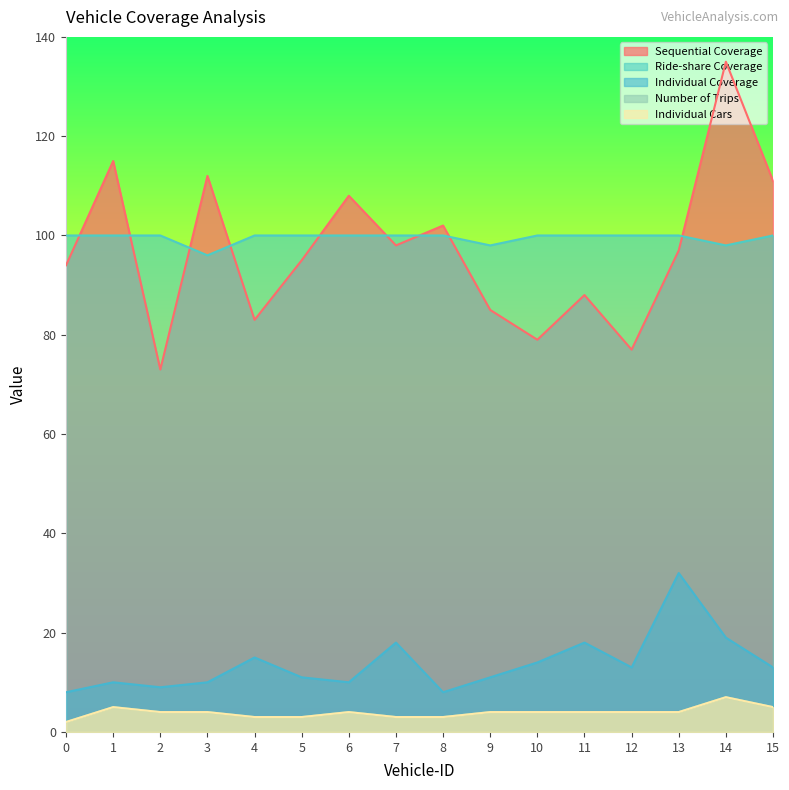

At which category is the sum across all series the highest?

14